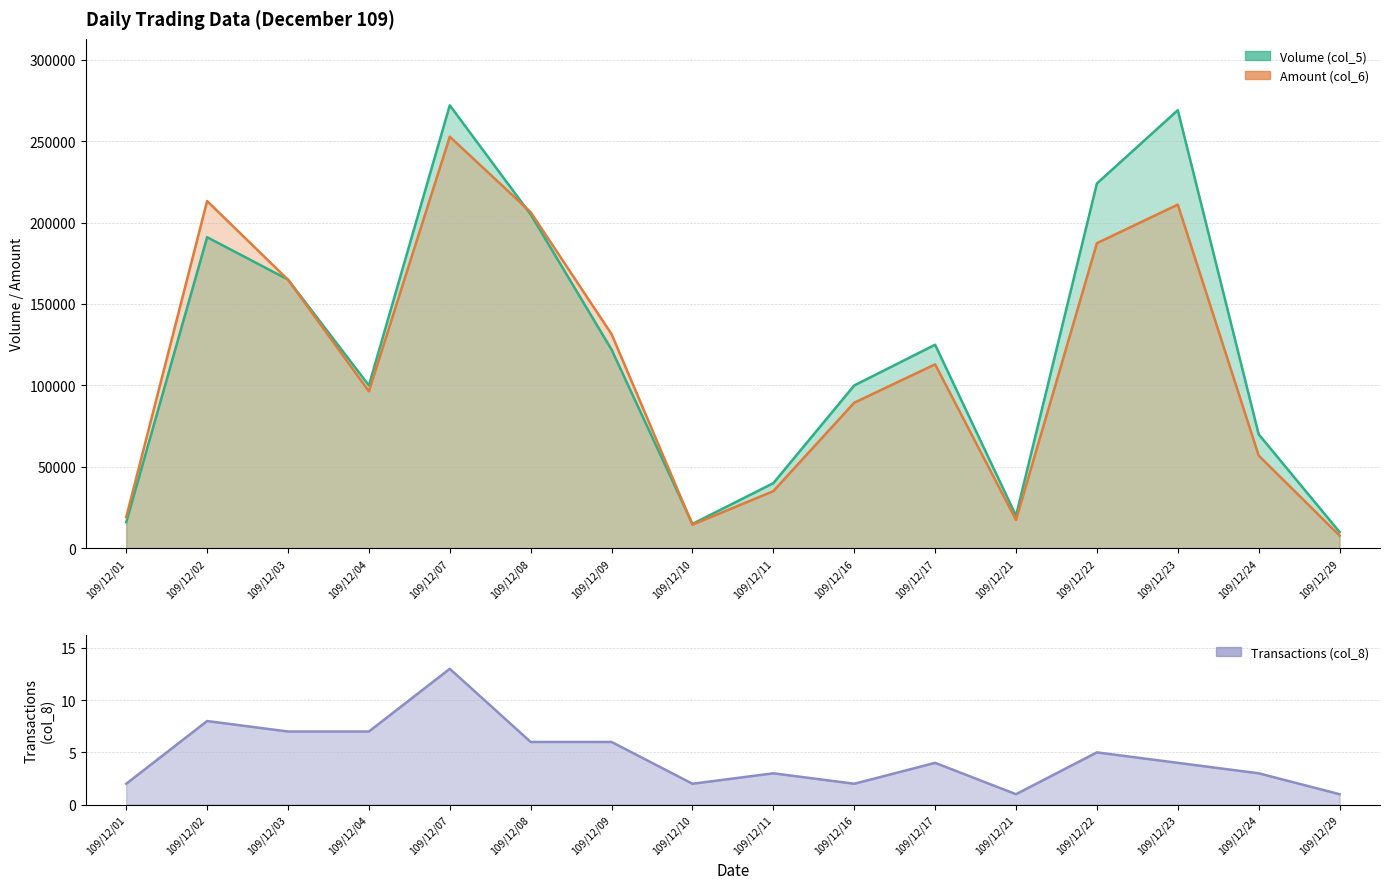

How many data points in Amount (col_6) are less than 112950?

8